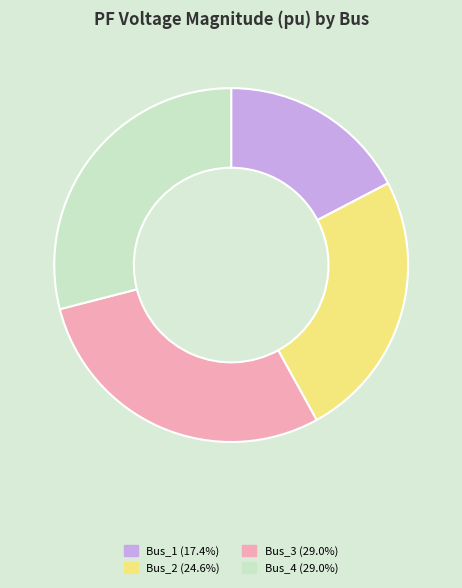

How many slices are in this pie chart?

4